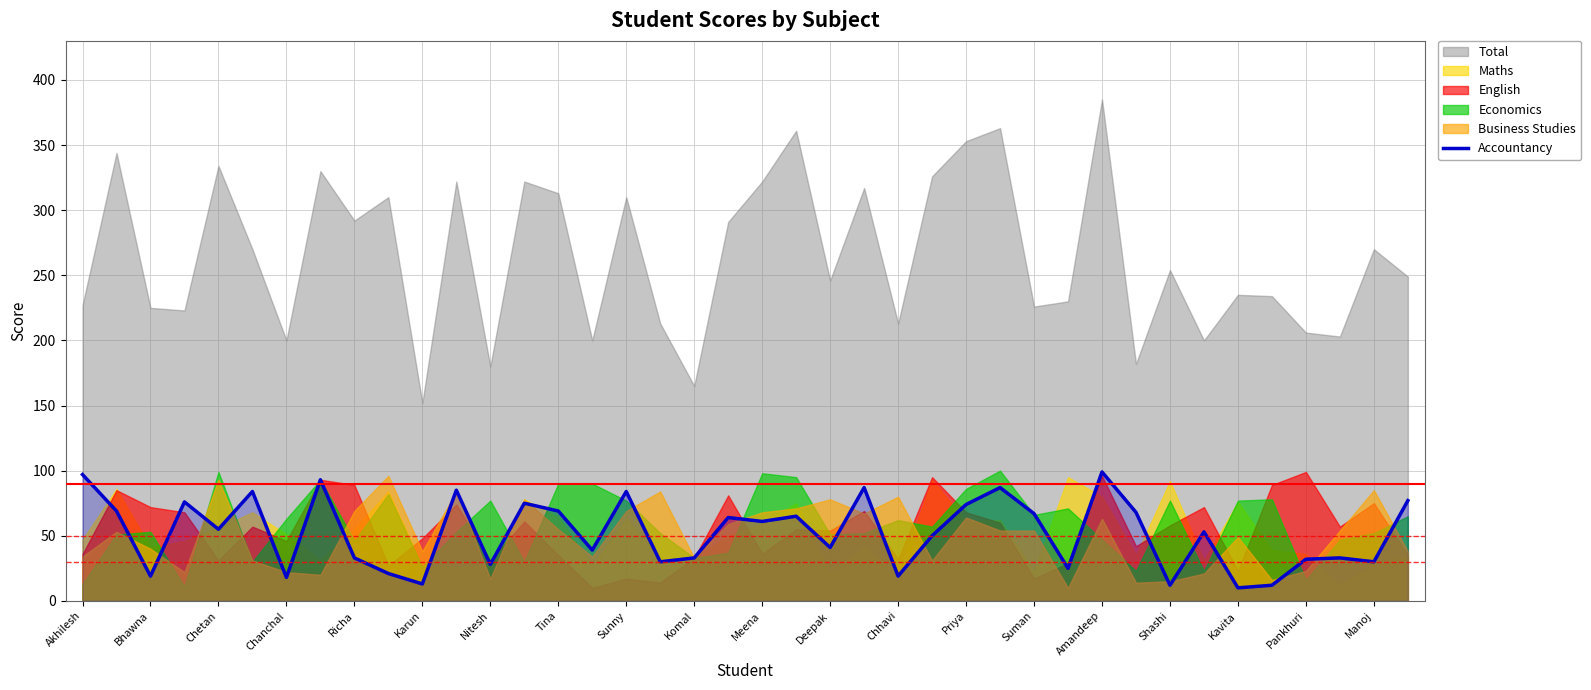

What is the highest value of the Accountancy series?

99